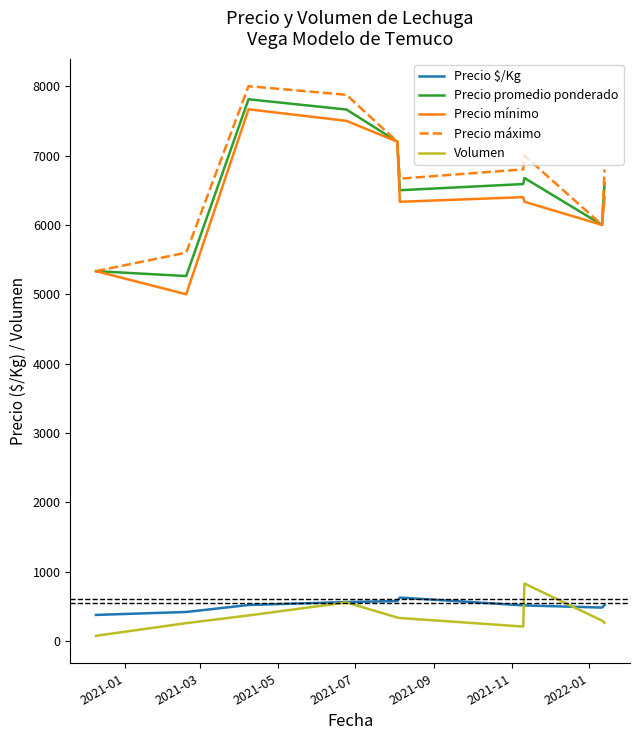

True or false: Precio promedio ponderado and Volumen cross at least once.

False